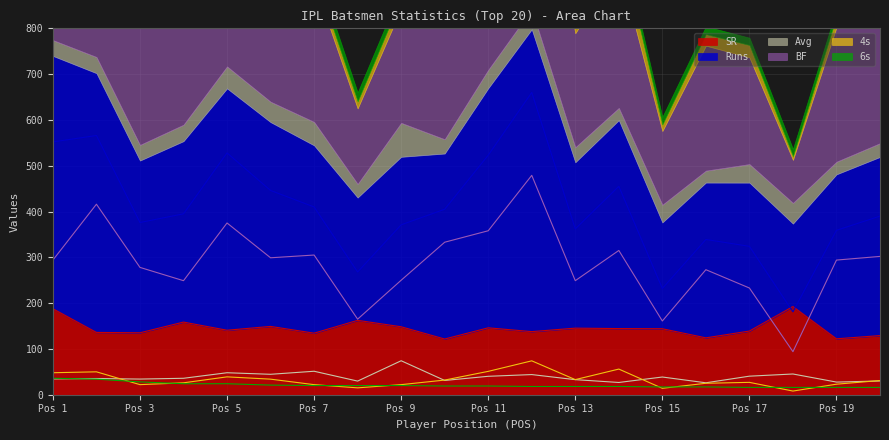

What is the greatest value displayed?

660.0